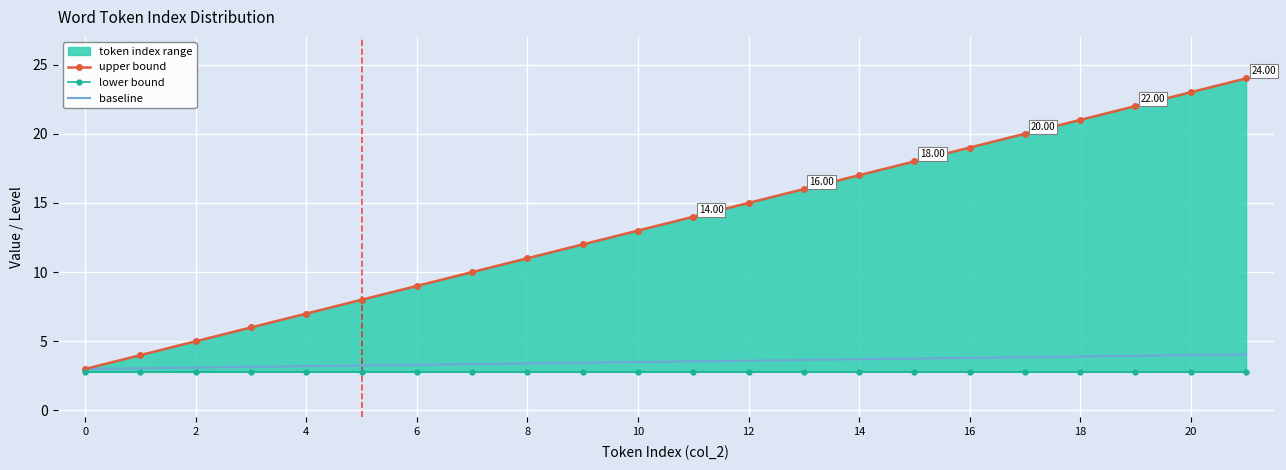

What is the difference between the second highest and second lowest values in the baseline series?

1.0